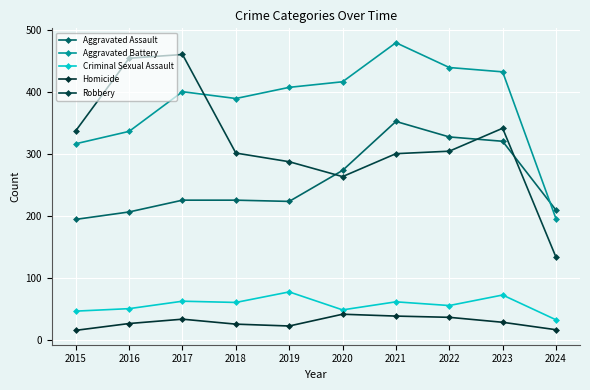

At how many categories does at least one series exceed 195?

10